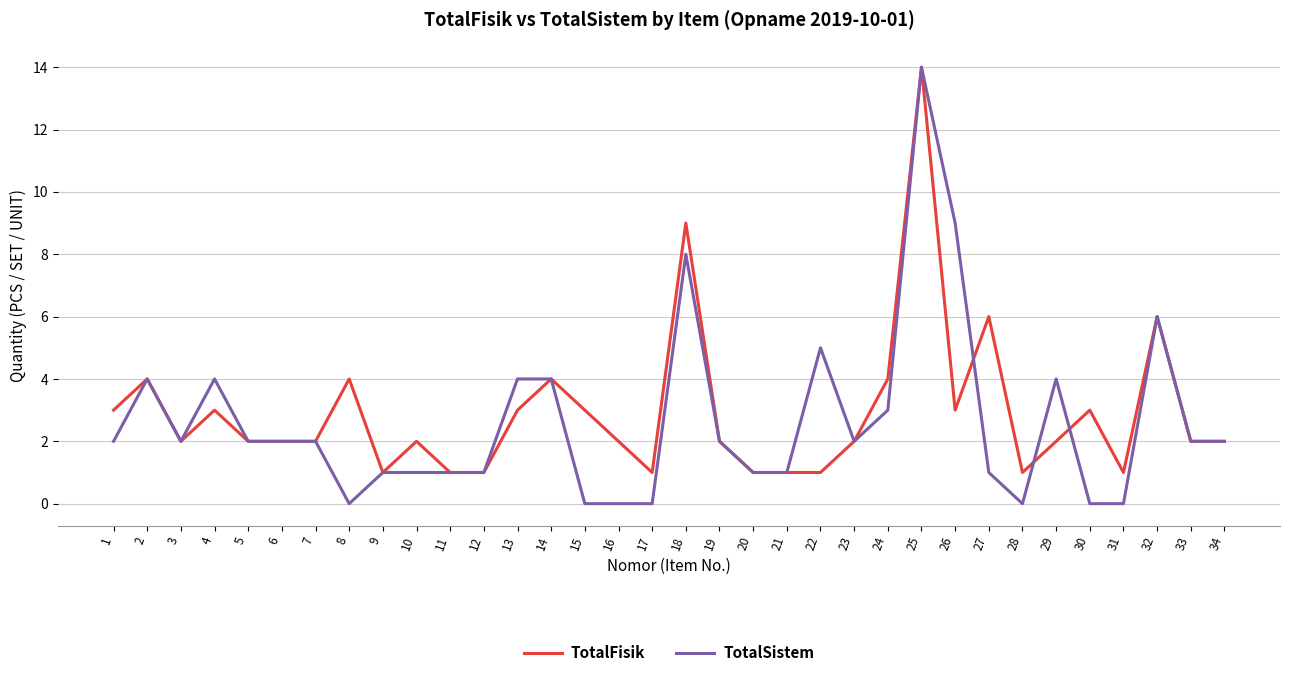

Is the value of TotalSistem at 25 greater than the value of TotalFisik at 3?

Yes